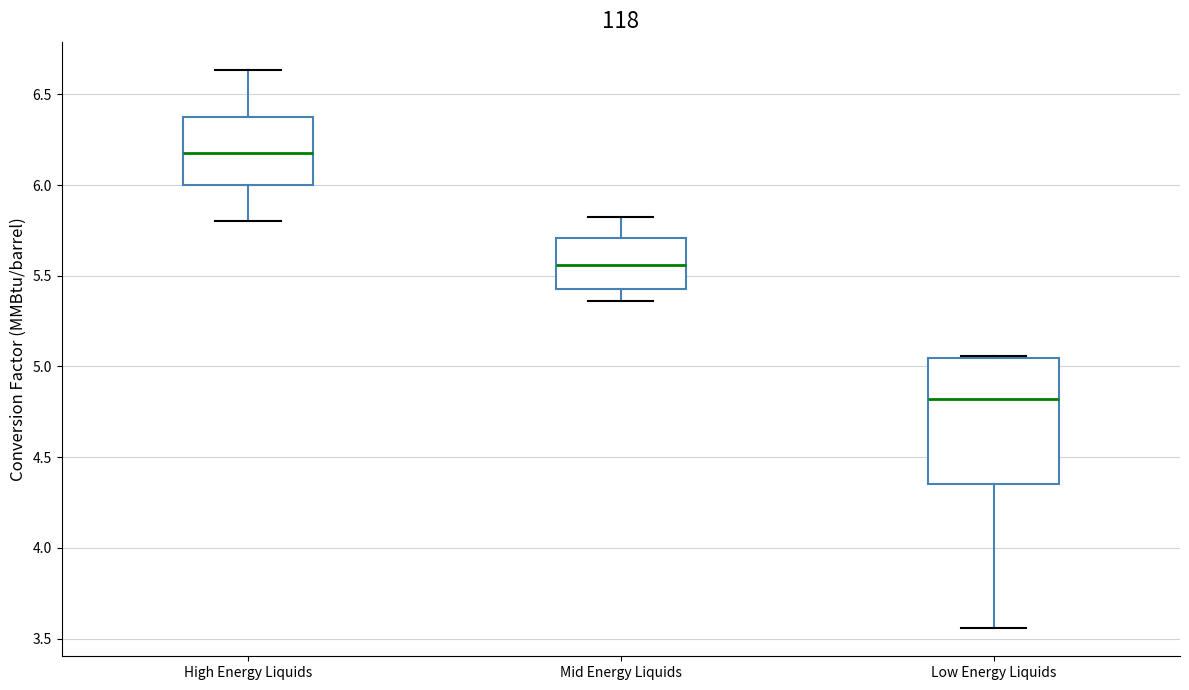

Reading left to right, read every box against the y-axis: the position of its median line, the range the box covers, and the ends of its whiskers. The values are not printed on the chart, so give them approximately, as read against the axis.

High Energy Liquids: median 6.20, box 6.00 to 6.35, whiskers 5.80 to 6.65
Mid Energy Liquids: median 5.55, box 5.45 to 5.70, whiskers 5.35 to 5.85
Low Energy Liquids: median 4.80, box 4.35 to 5.05, whiskers 3.55 to 5.05